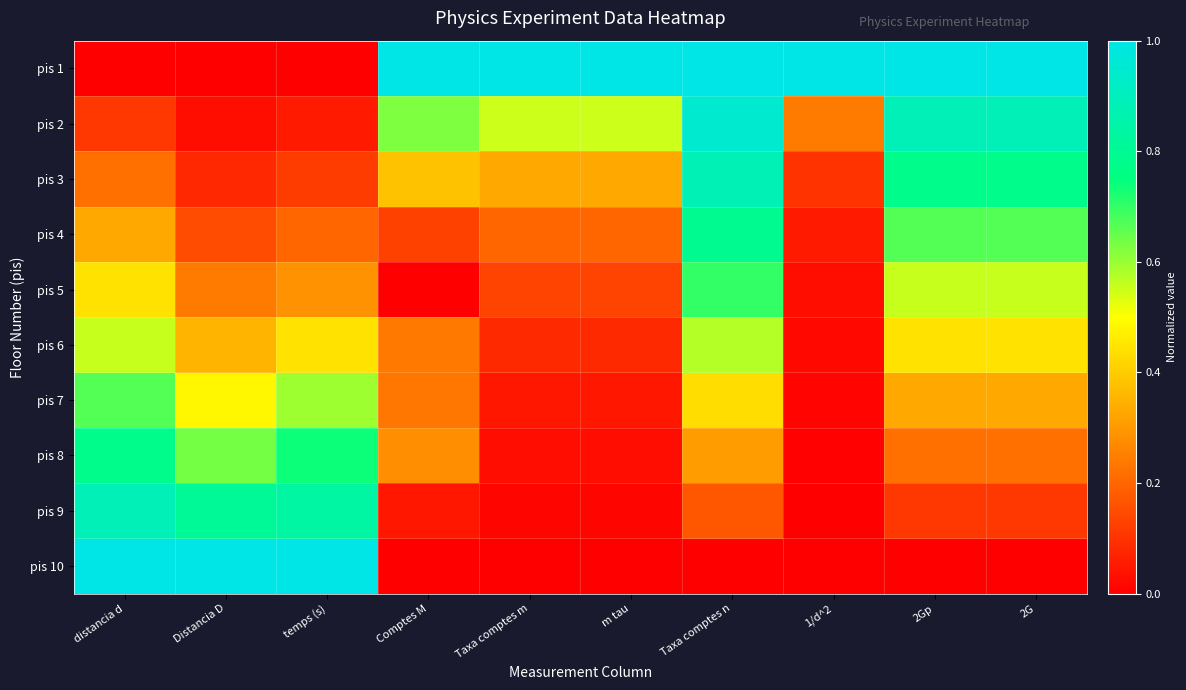

At Taxa comptes m, list the series in order from smallest to largest.

pis 10, pis 9, pis 8, pis 7, pis 6, pis 5, pis 4, pis 3, pis 2, pis 1